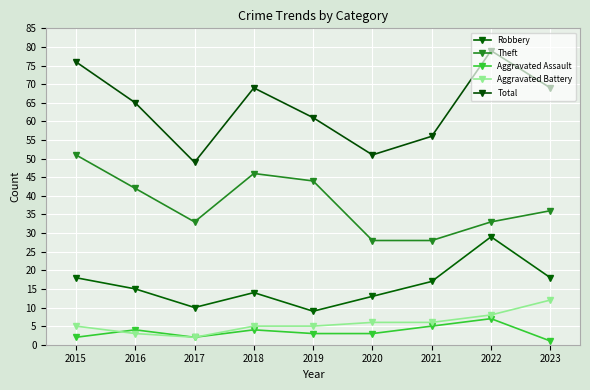

At which label does Theft reach its minimum?

2020